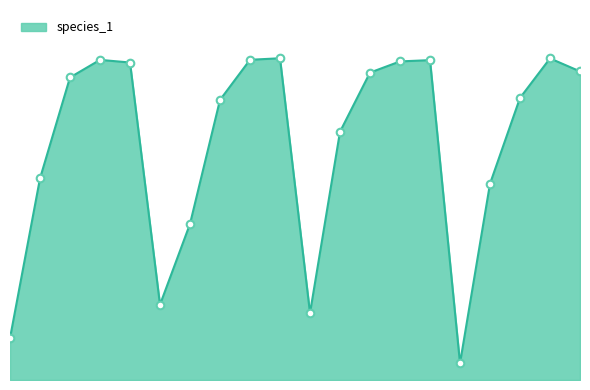

Is this an area chart (filled region under the line)?

Yes